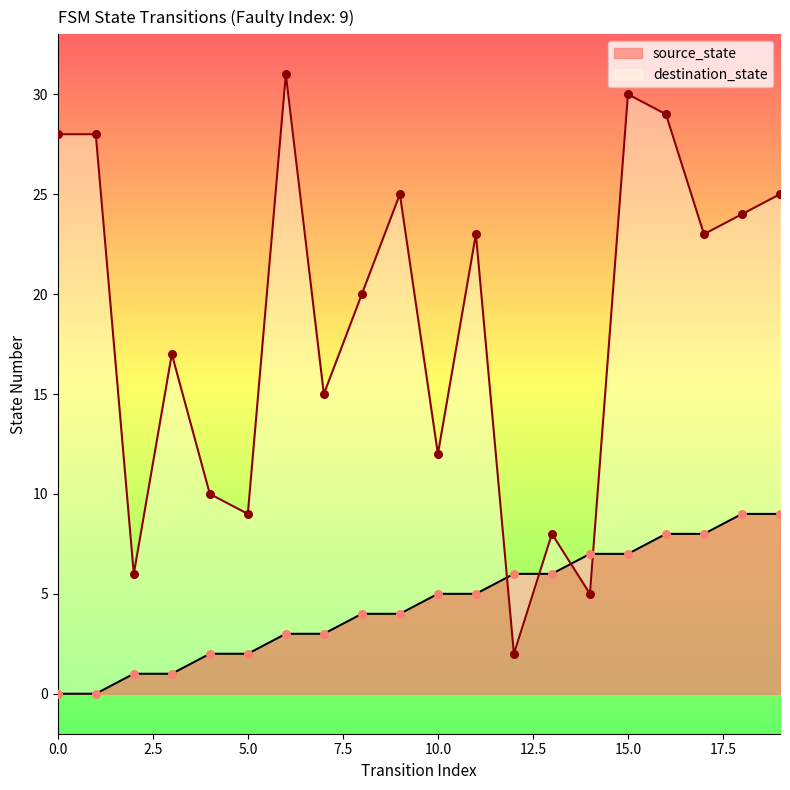

Which series reaches the maximum Y coordinate?

destination_state